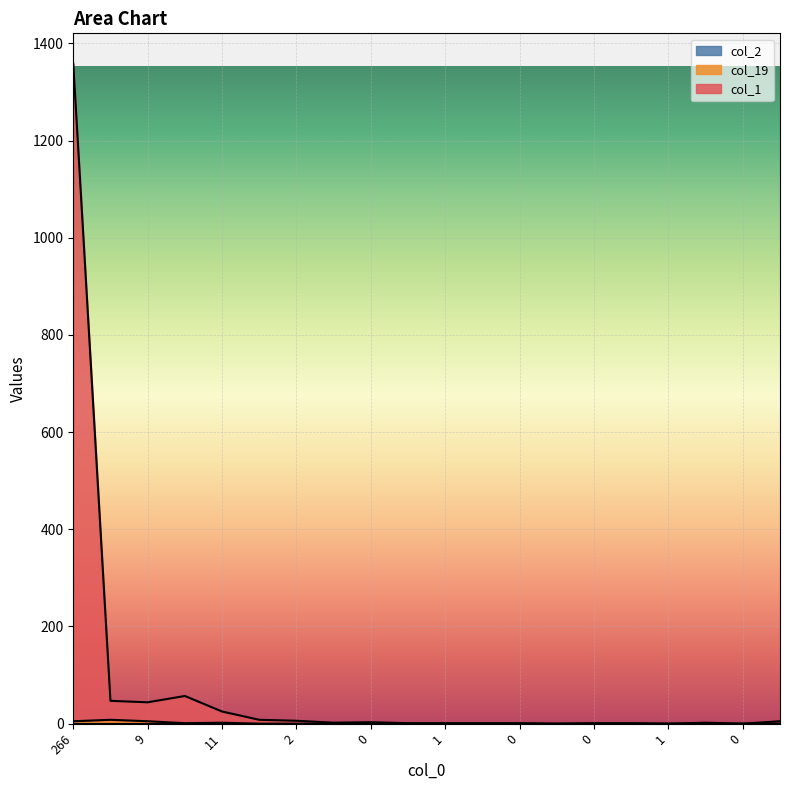

Reading left to right, transcribe all the data shown in this chart.

col_1: 1353	39	39	56	23	8	6	2	3	1	1	1	1	0	1	1	0	2	0	5
col_19: 5	8	5	1	2	0	0	0	0	0	0	0	0	0	0	0	0	0	0	0